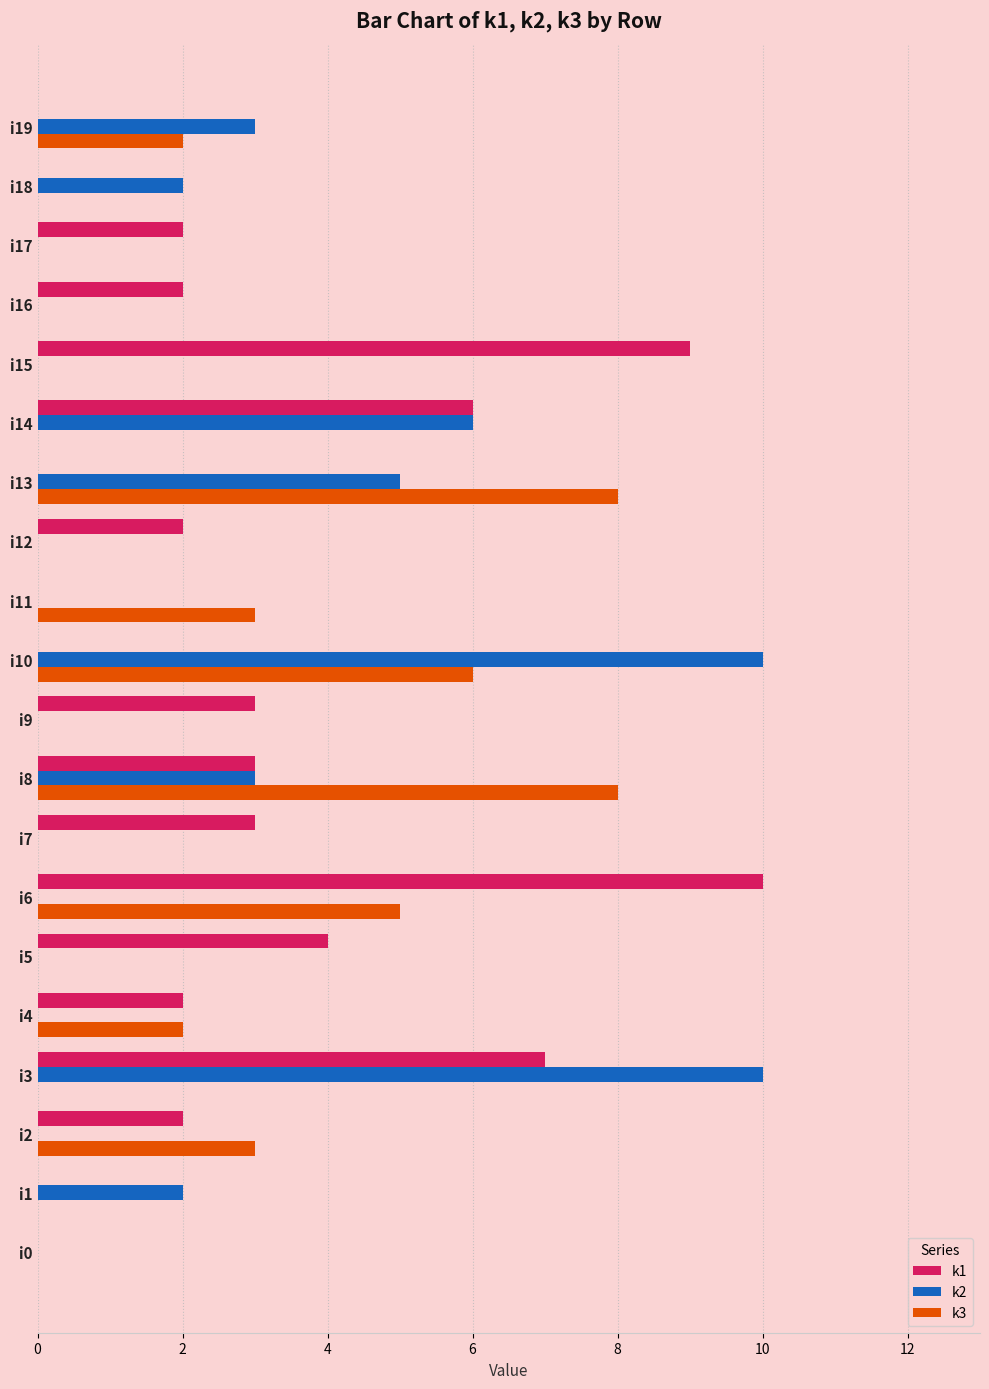

How many k3 values are between 0 and 3?

16